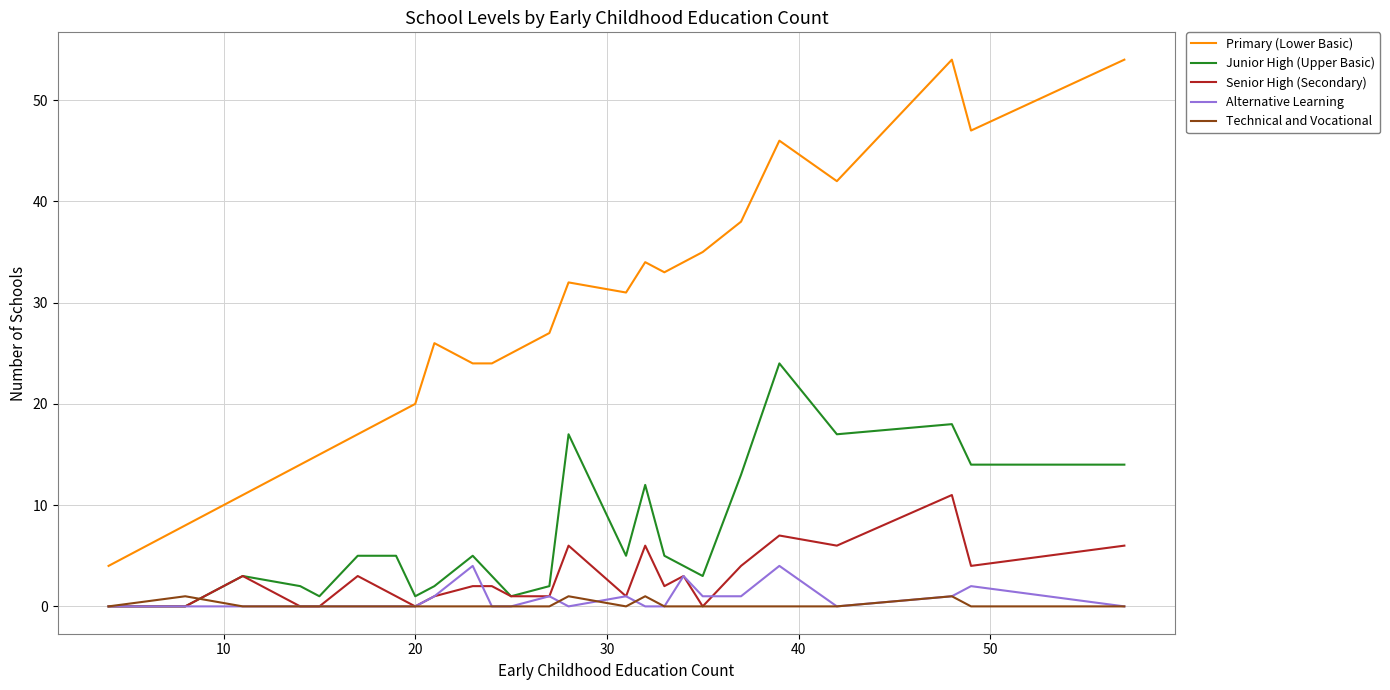

True or false: Junior High (Upper Basic) and Primary (Lower Basic) intersect in this chart.

False